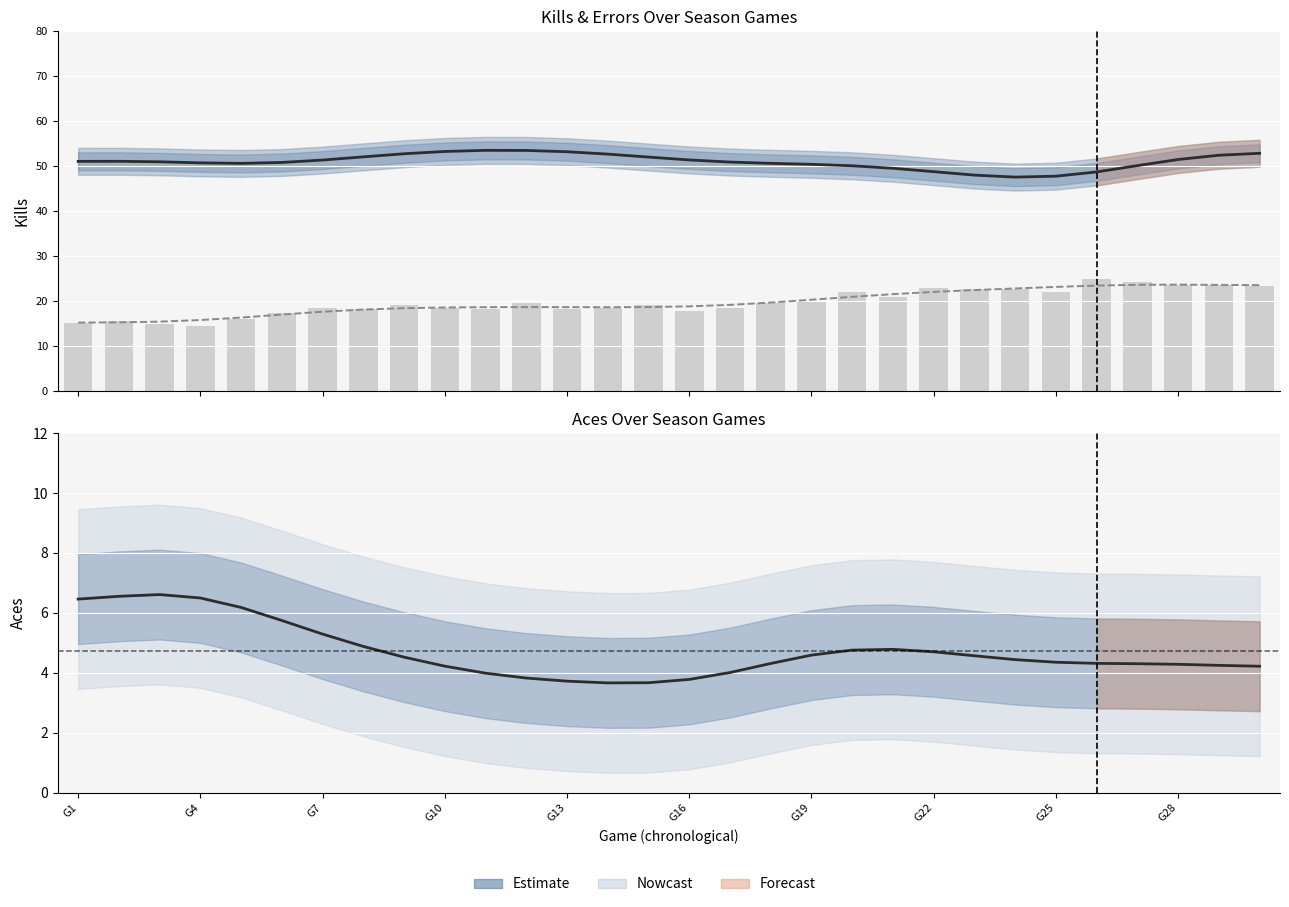

At how many categories does at least one series exceed 50?

24